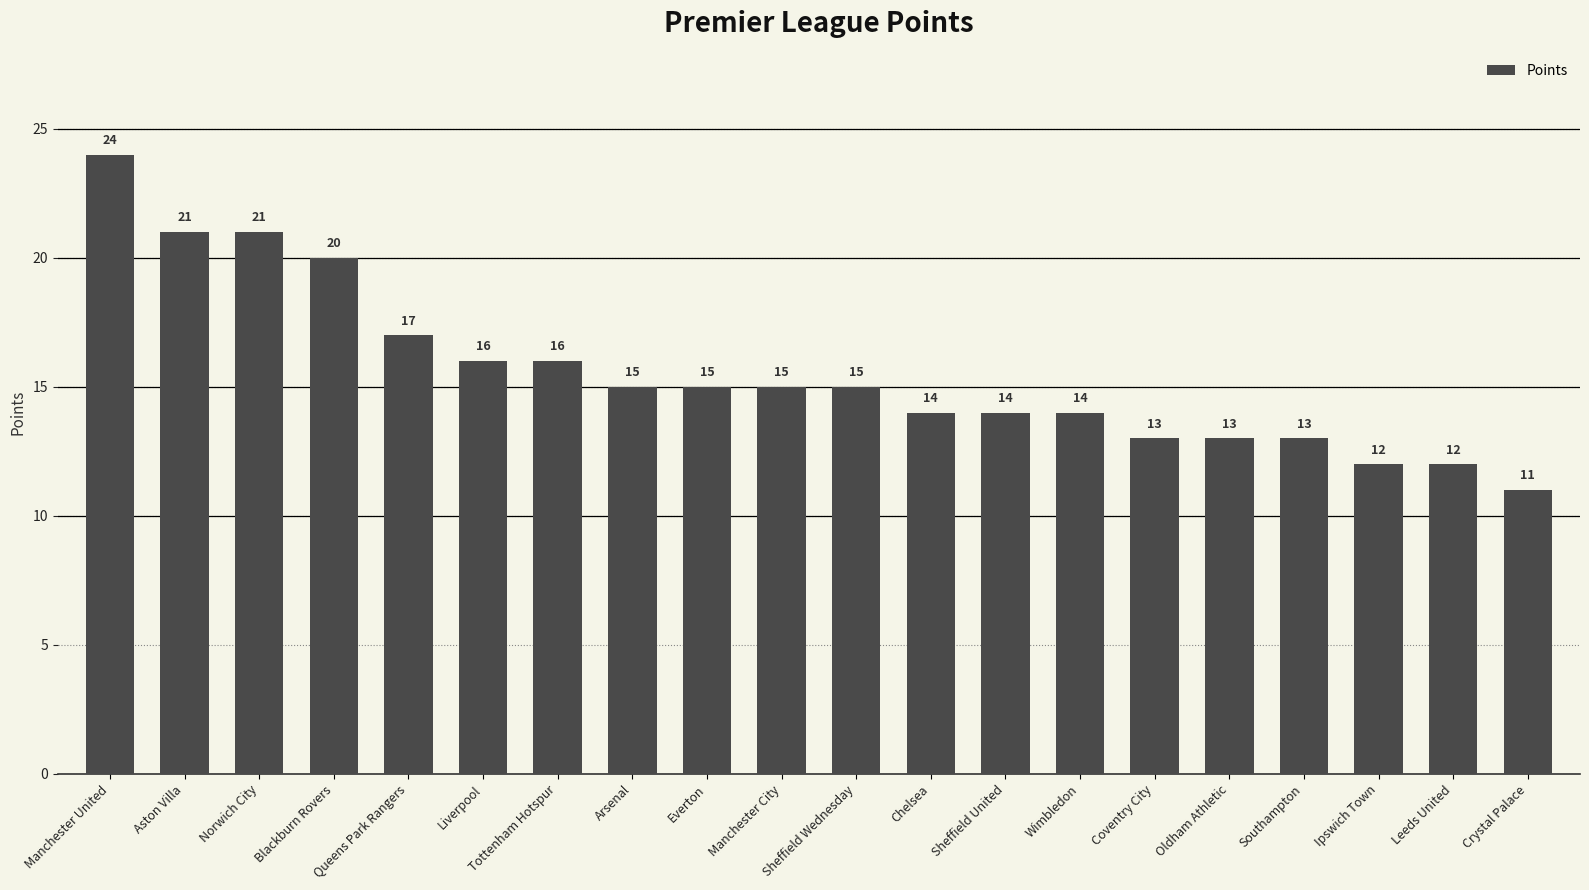

What is the sum of the values at Wimbledon and Manchester City?

29